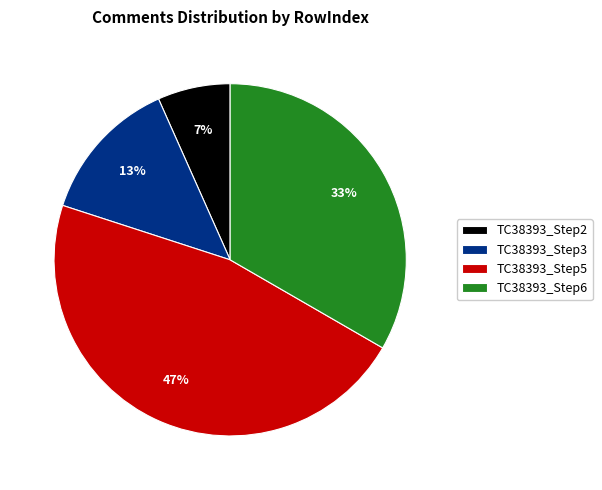

To the nearest percent, what percentage of the pie is TC38393_Step5?

47%